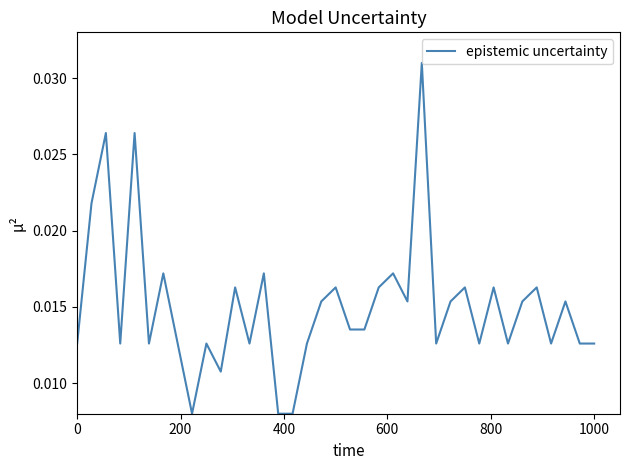

How many lines are shown in the chart?

1